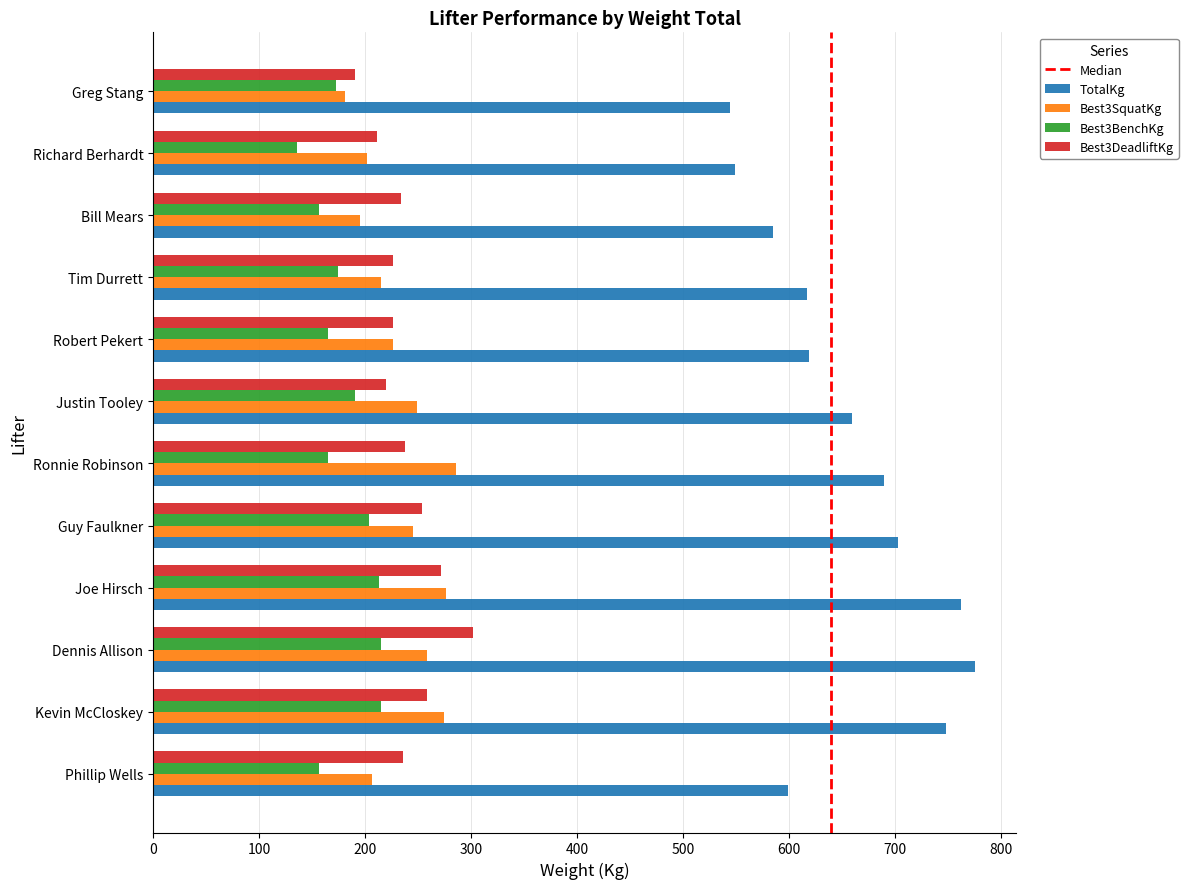

What is the minimum value shown in the chart?

136.1